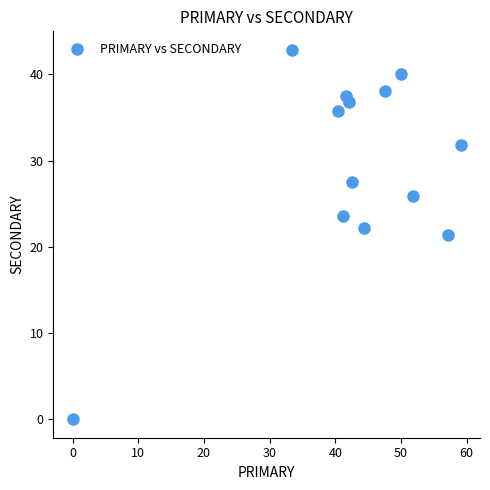

List the coordinates of all points as (X, Y) pairs, reading left to right.

(0.0, 0.0)  (33.3, 42.9)  (40.5, 35.7)  (41.2, 23.5)  (41.7, 37.5)  (42.1, 36.8)  (42.5, 27.5)  (44.4, 22.2)  (47.6, 38.1)  (50.0, 40.0)  (51.9, 25.9)  (57.1, 21.4)  (59.1, 31.8)